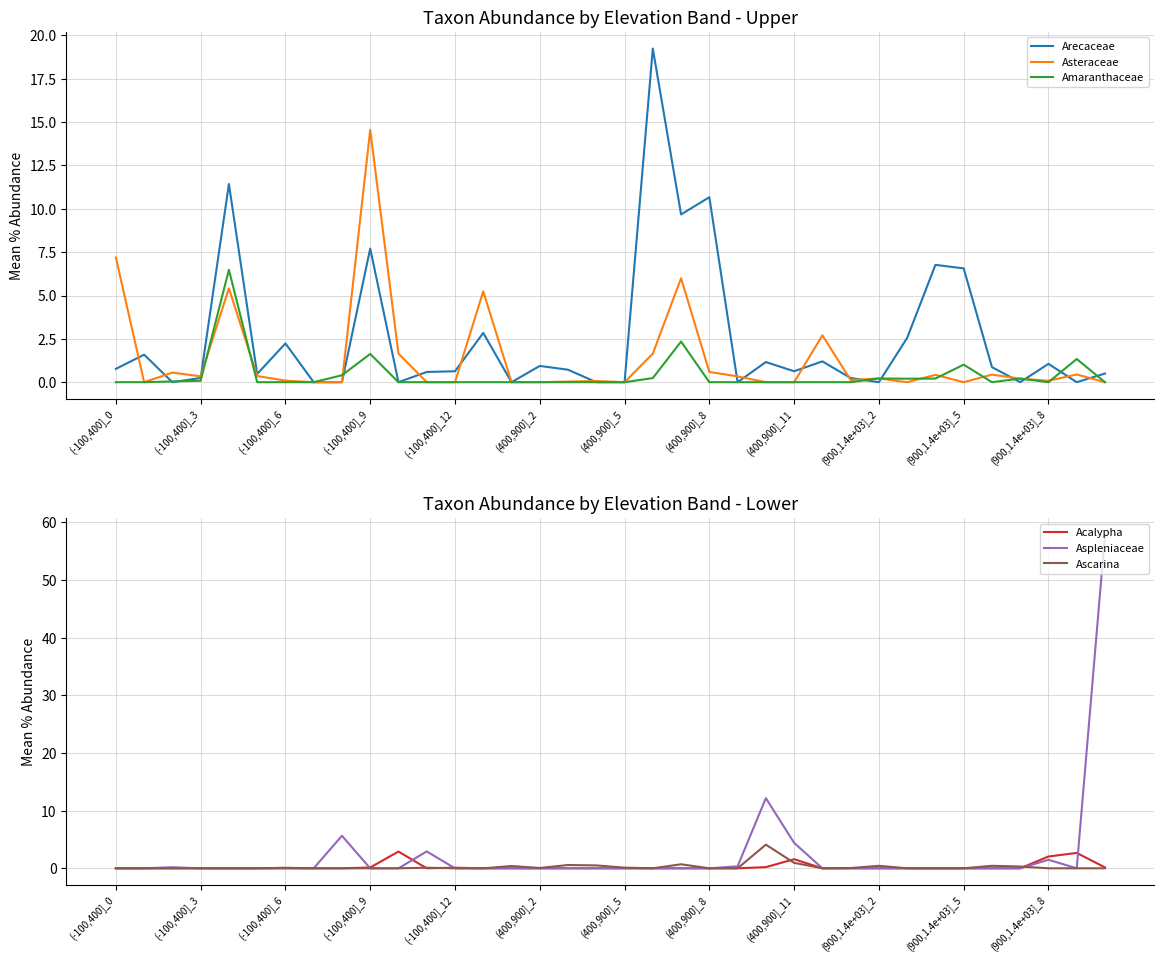

How many lines are shown in the chart?

6